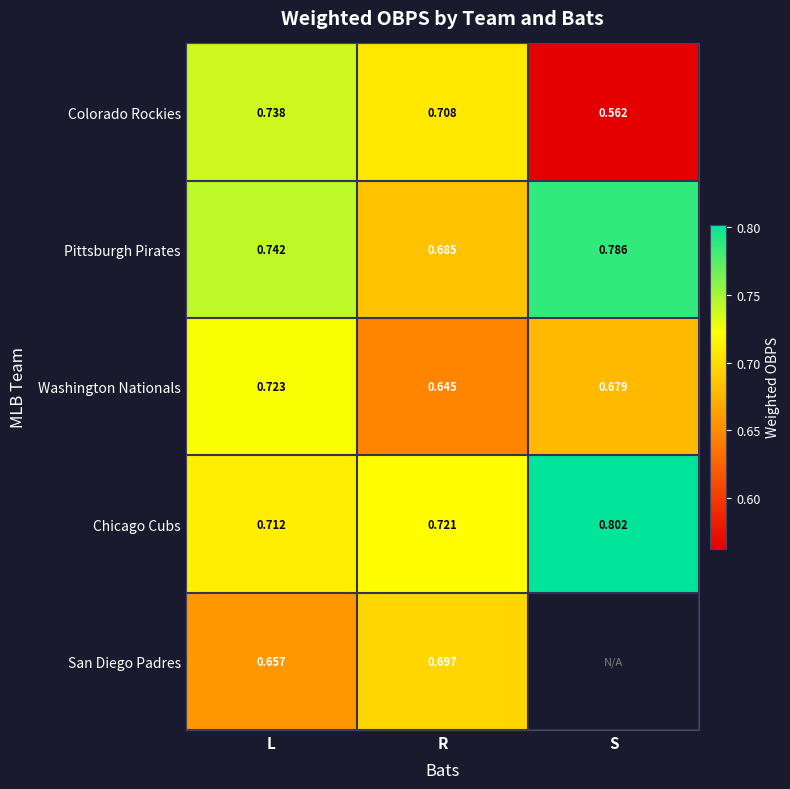

Is it true that San Diego Padres equals 0.7 at R?

True